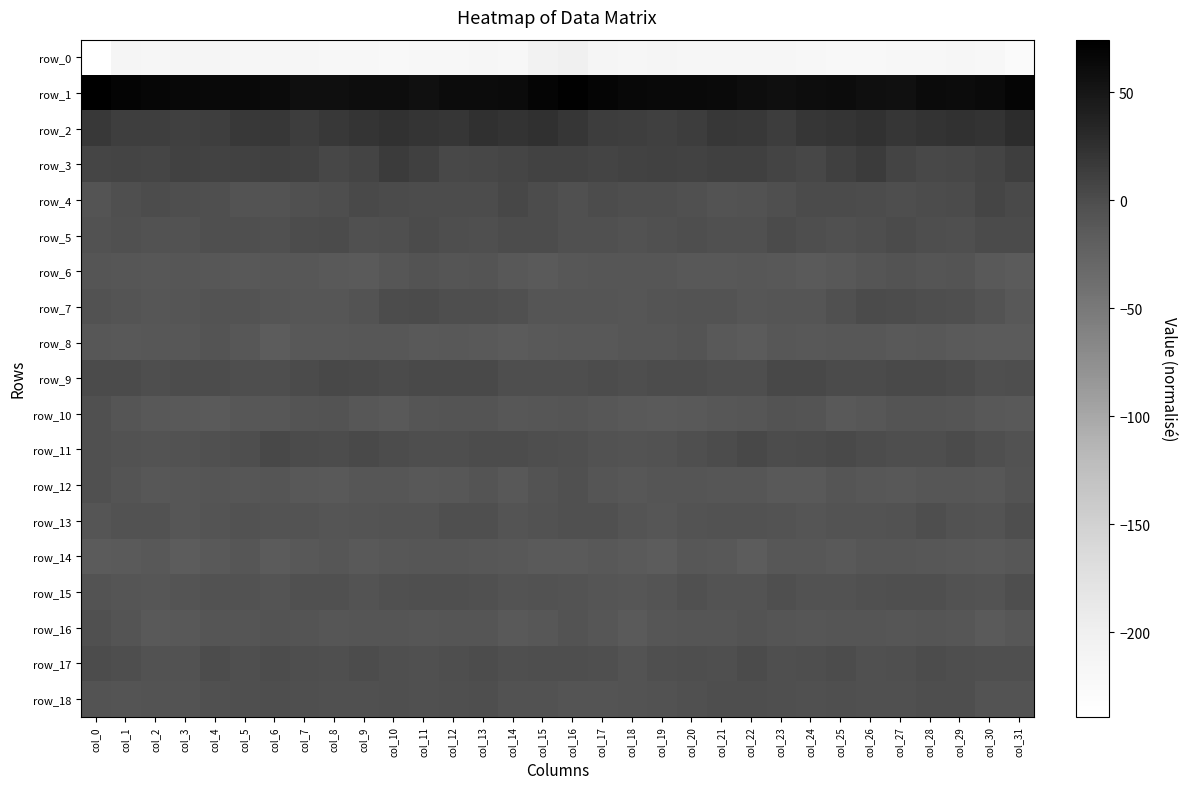

Reading left to right, list all the values displayed in this chart.

row_0: col_0=-239.1	col_1=-214.4	col_2=-216.4	col_3=-213.8	col_4=-214.0	col_5=-215.8	col_6=-216.4	col_7=-216.1	col_8=-217.7	col_9=-220.3	col_10=-223.1	col_11=-220.6	col_12=-219.7	col_13=-216.7	col_14=-218.1	col_15=-205.0	col_16=-202.1	col_17=-214.0	col_18=-215.9	col_19=-213.2	col_20=-215.1	col_21=-215.7	col_22=-216.8	col_23=-216.0	col_24=-219.0	col_25=-221.4	col_26=-222.7	col_27=-220.4	col_28=-218.4	col_29=-216.7	col_30=-217.5	col_31=-227.3
row_1: col_0=74.4	col_1=69.2	col_2=65.9	col_3=64.7	col_4=63.6	col_5=63.6	col_6=61.1	col_7=57.8	col_8=58.5	col_9=59.6	col_10=59.2	col_11=56.5	col_12=60.2	col_13=60.7	col_14=61.7	col_15=67.6	col_16=72.2	col_17=68.1	col_18=65.3	col_19=64.1	col_20=63.5	col_21=63.4	col_22=59.4	col_23=57.6	col_24=59.2	col_25=60.0	col_26=57.8	col_27=56.9	col_28=61.3	col_29=60.9	col_30=62.6	col_31=67.6
row_2: col_0=17.5	col_1=13.1	col_2=13.1	col_3=11.8	col_4=11.9	col_5=17.7	col_6=18.4	col_7=14.1	col_8=17.1	col_9=20.6	col_10=23.7	col_11=21.4	col_12=20.3	col_13=24.3	col_14=21.8	col_15=24.4	col_16=19.7	col_17=13.3	col_18=12.9	col_19=11.2	col_20=13.8	col_21=19.1	col_22=17.1	col_23=13.7	col_24=19.6	col_25=21.3	col_26=24.1	col_27=19.4	col_28=22.7	col_29=23.5	col_30=22.8	col_31=29.1
row_3: col_0=6.8	col_1=7.2	col_2=6.9	col_3=9.9	col_4=8.6	col_5=10.5	col_6=11.8	col_7=9.9	col_8=5.7	col_9=8.1	col_10=14.5	col_11=10.8	col_12=4.3	col_13=5.2	col_14=6.1	col_15=8.4	col_16=8.7	col_17=7.1	col_18=8.4	col_19=9.8	col_20=8.3	col_21=11.5	col_22=11.8	col_23=8.1	col_24=5.7	col_25=10.7	col_26=14.5	col_27=7.6	col_28=4.4	col_29=5.4	col_30=8.0	col_31=12.0
row_4: col_0=-7.7	col_1=-1.9	col_2=0.3	col_3=-0.9	col_4=-2.3	col_5=-5.7	col_6=-6.1	col_7=-3.0	col_8=-0.5	col_9=2.4	col_10=1.3	col_11=-0.3	col_12=0.0	col_13=0.1	col_14=4.9	col_15=0.2	col_16=-3.8	col_17=0.2	col_18=-0.5	col_19=-0.7	col_20=-3.8	col_21=-6.3	col_22=-5.2	col_23=-2.2	col_24=1.5	col_25=2.0	col_26=0.6	col_27=-0.5	col_28=0.3	col_29=1.5	col_30=5.9	col_31=2.3
row_5: col_0=-4.1	col_1=-2.9	col_2=-4.4	col_3=-4.2	col_4=-1.9	col_5=-2.0	col_6=-3.9	col_7=-0.3	col_8=1.0	col_9=-3.1	col_10=-1.8	col_11=1.3	col_12=-0.6	col_13=-2.0	col_14=-0.0	col_15=0.3	col_16=-2.8	col_17=-2.8	col_18=-4.8	col_19=-3.2	col_20=-1.5	col_21=-2.8	col_22=-3.5	col_23=1.2	col_24=-0.4	col_25=-3.6	col_26=-0.4	col_27=1.1	col_28=-1.1	col_29=-2.0	col_30=1.7	col_31=1.8
row_6: col_0=-8.4	col_1=-9.2	col_2=-10.3	col_3=-9.5	col_4=-10.3	col_5=-12.3	col_6=-10.9	col_7=-10.7	col_8=-13.1	col_9=-13.8	col_10=-9.8	col_11=-6.0	col_12=-7.8	col_13=-7.5	col_14=-11.5	col_15=-14.0	col_16=-10.3	col_17=-9.8	col_18=-10.1	col_19=-9.4	col_20=-11.4	col_21=-12.1	col_22=-10.5	col_23=-11.4	col_24=-14.1	col_25=-12.5	col_26=-8.3	col_27=-5.9	col_28=-8.4	col_29=-7.6	col_30=-13.8	col_31=-15.2
row_7: col_0=-4.1	col_1=-7.4	col_2=-10.1	col_3=-8.3	col_4=-6.4	col_5=-5.7	col_6=-8.3	col_7=-9.2	col_8=-9.0	col_9=-5.6	col_10=0.7	col_11=1.5	col_12=-1.1	col_13=-0.9	col_14=-4.0	col_15=-8.3	col_16=-8.5	col_17=-8.8	col_18=-10.1	col_19=-7.1	col_20=-6.1	col_21=-6.3	col_22=-9.1	col_23=-8.8	col_24=-8.4	col_25=-3.3	col_26=1.9	col_27=0.4	col_28=-1.0	col_29=-1.9	col_30=-5.2	col_31=-11.4
row_8: col_0=-10.9	col_1=-11.9	col_2=-10.2	col_3=-10.2	col_4=-7.7	col_5=-10.4	col_6=-16.4	col_7=-12.0	col_8=-11.5	col_9=-10.5	col_10=-10.4	col_11=-13.0	col_12=-12.0	col_13=-13.3	col_14=-15.8	col_15=-12.8	col_16=-11.7	col_17=-11.8	col_18=-9.9	col_19=-9.5	col_20=-7.3	col_21=-13.5	col_22=-15.6	col_23=-10.7	col_24=-11.4	col_25=-10.3	col_26=-11.3	col_27=-13.1	col_28=-11.5	col_29=-14.8	col_30=-15.5	col_31=-15.7
row_9: col_0=1.4	col_1=0.9	col_2=-0.9	col_3=-0.1	col_4=0.8	col_5=-0.4	col_6=-1.3	col_7=1.6	col_8=4.6	col_9=2.4	col_10=1.3	col_11=2.5	col_12=2.7	col_13=2.8	col_14=-0.4	col_15=-0.8	col_16=-0.4	col_17=0.1	col_18=-1.3	col_19=0.8	col_20=0.5	col_21=-1.1	col_22=-0.9	col_23=3.4	col_24=4.3	col_25=1.1	col_26=2.1	col_27=2.6	col_28=3.0	col_29=2.1	col_30=-1.7	col_31=-1.1
row_10: col_0=-3.1	col_1=-8.6	col_2=-12.5	col_3=-13.3	col_4=-14.4	col_5=-10.7	col_6=-10.8	col_7=-6.7	col_8=-6.1	col_9=-10.8	col_10=-12.9	col_11=-8.6	col_12=-6.7	col_13=-7.3	col_14=-10.8	col_15=-9.9	col_16=-7.7	col_17=-10.9	col_18=-12.7	col_19=-14.2	col_20=-12.8	col_21=-10.9	col_22=-9.8	col_23=-5.7	col_24=-7.1	col_25=-12.9	col_26=-11.2	col_27=-7.5	col_28=-6.6	col_29=-8.4	col_30=-12.1	col_31=-12.9
row_11: col_0=-3.6	col_1=-4.8	col_2=-5.9	col_3=-4.5	col_4=-2.9	col_5=-0.5	col_6=3.4	col_7=2.1	col_8=0.5	col_9=2.7	col_10=0.5	col_11=-0.4	col_12=-1.0	col_13=0.8	col_14=0.1	col_15=-1.5	col_16=-2.2	col_17=-5.1	col_18=-5.6	col_19=-4.1	col_20=-2.1	col_21=0.9	col_22=3.8	col_23=0.6	col_24=1.8	col_25=2.3	col_26=-0.3	col_27=-0.4	col_28=-1.0	col_29=1.5	col_30=-1.9	col_31=-4.2
row_12: col_0=-3.7	col_1=-6.5	col_2=-10.8	col_3=-8.9	col_4=-7.9	col_5=-9.6	col_6=-8.7	col_7=-11.4	col_8=-13.5	col_9=-9.4	col_10=-9.6	col_11=-11.7	col_12=-10.9	col_13=-7.3	col_14=-11.5	col_15=-6.0	col_16=-3.5	col_17=-7.9	col_18=-10.5	col_19=-8.4	col_20=-8.4	col_21=-9.6	col_22=-8.9	col_23=-12.8	col_24=-12.6	col_25=-8.6	col_26=-10.4	col_27=-12.1	col_28=-8.9	col_29=-9.0	col_30=-11.1	col_31=-5.9
row_13: col_0=-7.8	col_1=-5.0	col_2=-4.9	col_3=-9.6	col_4=-7.2	col_5=-4.2	col_6=-5.2	col_7=-5.4	col_8=-8.1	col_9=-7.6	col_10=-5.5	col_11=-5.6	col_12=-2.7	col_13=-2.2	col_14=-6.7	col_15=-4.3	col_16=-3.7	col_17=-3.5	col_18=-6.5	col_19=-9.9	col_20=-5.4	col_21=-4.5	col_22=-5.1	col_23=-6.4	col_24=-8.8	col_25=-6.4	col_26=-5.5	col_27=-5.0	col_28=-1.4	col_29=-4.5	col_30=-6.0	col_31=-0.6
row_14: col_0=-15.9	col_1=-14.0	col_2=-12.3	col_3=-17.2	col_4=-12.9	col_5=-9.6	col_6=-16.2	col_7=-12.6	col_8=-9.5	col_9=-12.8	col_10=-10.7	col_11=-9.2	col_12=-9.4	col_13=-11.1	col_14=-12.5	col_15=-14.9	col_16=-14.2	col_17=-12.1	col_18=-14.2	col_19=-17.0	col_20=-10.1	col_21=-12.0	col_22=-16.4	col_23=-10.3	col_24=-10.8	col_25=-12.7	col_26=-9.7	col_27=-9.1	col_28=-10.2	col_29=-11.5	col_30=-12.9	col_31=-10.6
row_15: col_0=-5.9	col_1=-8.0	col_2=-9.1	col_3=-7.6	col_4=-4.6	col_5=-4.5	col_6=-7.2	col_7=-3.5	col_8=-3.0	col_9=-5.3	col_10=-3.7	col_11=-2.1	col_12=-2.6	col_13=-3.2	col_14=-6.4	col_15=-4.4	col_16=-5.6	col_17=-8.2	col_18=-8.9	col_19=-6.6	col_20=-3.6	col_21=-6.3	col_22=-6.1	col_23=-2.6	col_24=-4.2	col_25=-5.0	col_26=-2.9	col_27=-2.1	col_28=-2.7	col_29=-4.4	col_30=-5.4	col_31=-0.8
row_16: col_0=-2.9	col_1=-7.6	col_2=-12.8	col_3=-11.8	col_4=-7.9	col_5=-8.5	col_6=-6.2	col_7=-7.3	col_8=-9.2	col_9=-7.9	col_10=-7.9	col_11=-9.1	col_12=-8.3	col_13=-8.0	col_14=-13.3	col_15=-10.6	col_16=-6.3	col_17=-9.4	col_18=-14.1	col_19=-9.5	col_20=-8.3	col_21=-8.2	col_22=-5.5	col_23=-8.5	col_24=-9.0	col_25=-7.7	col_26=-8.4	col_27=-9.1	col_28=-7.8	col_29=-9.5	col_30=-13.9	col_31=-11.0
row_17: col_0=0.6	col_1=-1.0	col_2=-5.1	col_3=-4.9	col_4=-0.0	col_5=-2.1	col_6=0.7	col_7=-0.5	col_8=-1.9	col_9=0.2	col_10=-1.7	col_11=-3.1	col_12=-0.5	col_13=0.1	col_14=-2.7	col_15=-1.2	col_16=-0.4	col_17=-2.6	col_18=-6.0	col_19=-2.5	col_20=-0.5	col_21=-1.9	col_22=1.5	col_23=-1.6	col_24=-1.3	col_25=0.3	col_26=-3.0	col_27=-2.4	col_28=0.5	col_29=-1.3	col_30=-2.5	col_31=-2.1
row_18: col_0=-5.8	col_1=-7.4	col_2=-5.9	col_3=-5.8	col_4=-3.9	col_5=-2.6	col_6=-0.7	col_7=-2.4	col_8=-3.3	col_9=-3.5	col_10=-2.7	col_11=-3.8	col_12=-1.9	col_13=-0.4	col_14=-4.3	col_15=-4.1	col_16=-6.5	col_17=-7.5	col_18=-5.4	col_19=-5.2	col_20=-3.4	col_21=-1.5	col_22=-1.1	col_23=-2.7	col_24=-3.9	col_25=-2.7	col_26=-3.3	col_27=-3.6	col_28=-0.7	col_29=-1.5	col_30=-5.2	col_31=-6.2